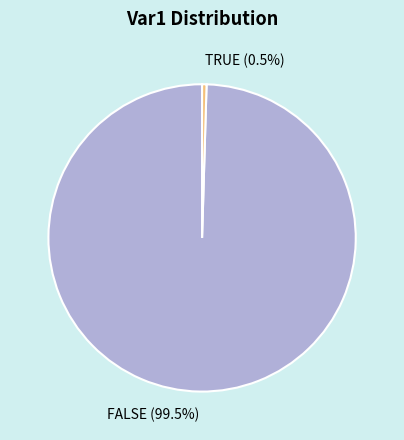

To the nearest percent, what is the combined percentage of TRUE and FALSE?

100%